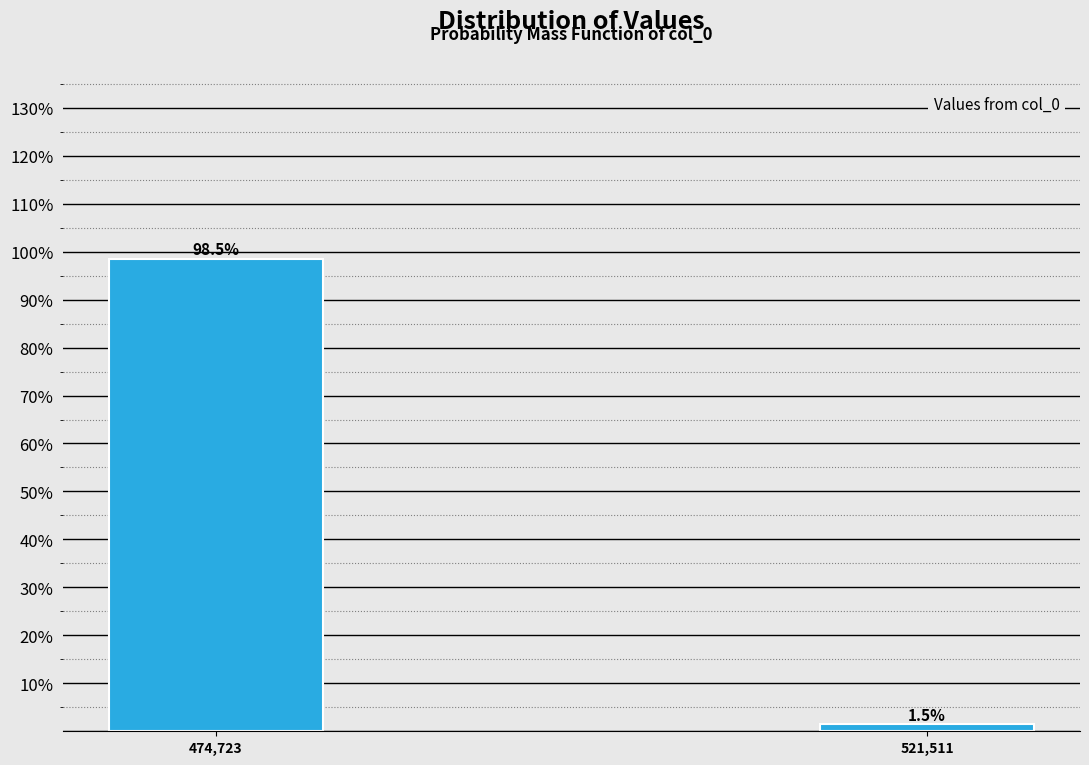

Reading left to right, what are all the values shown in this chart?

474,723=98.5	521,511=1.5